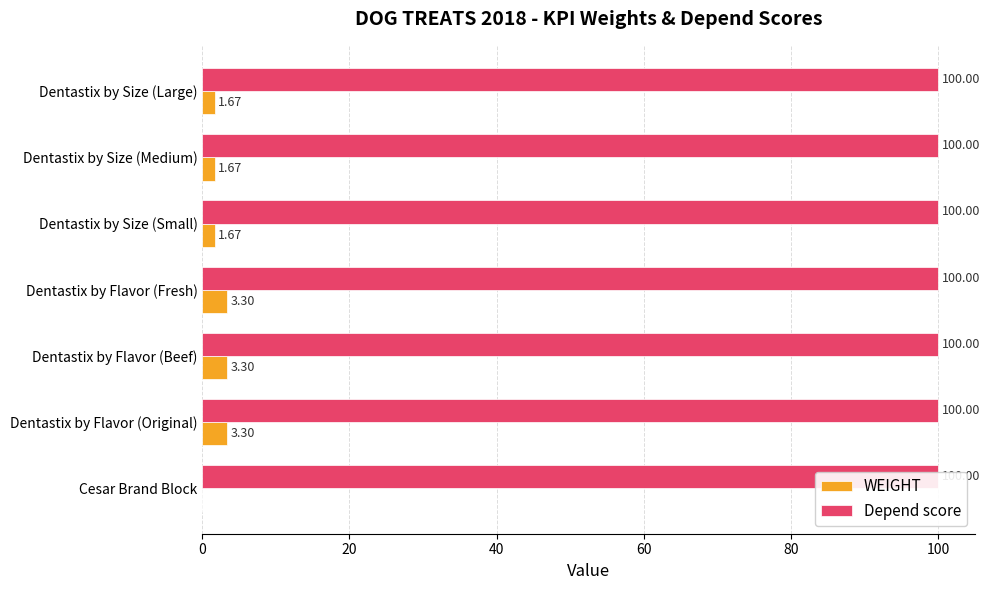

Is the value of Depend score at 40 greater than the value of WEIGHT at 20?

No